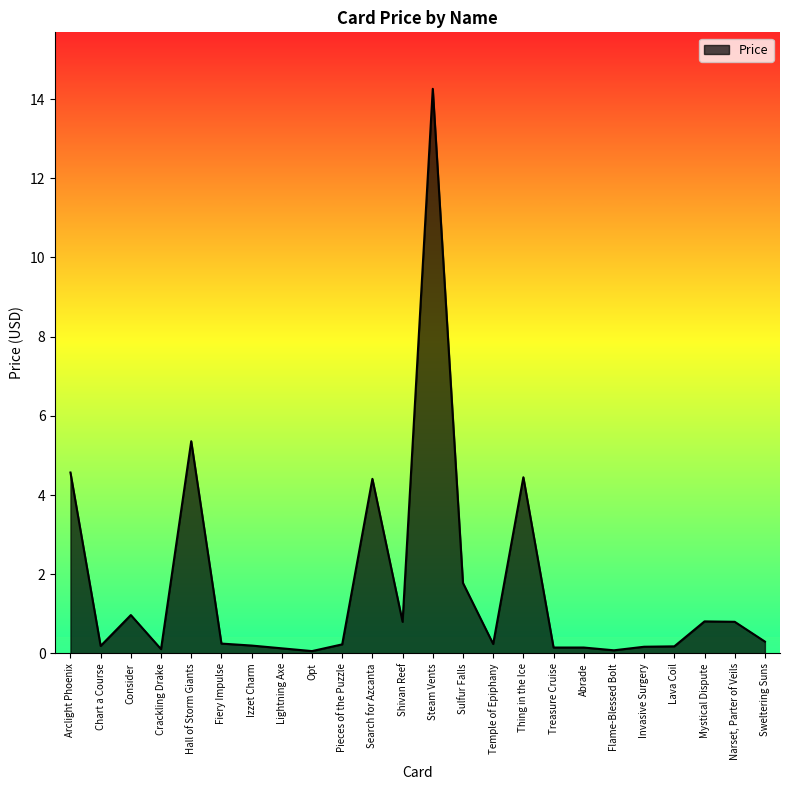

Where is the first local maximum?

Consider